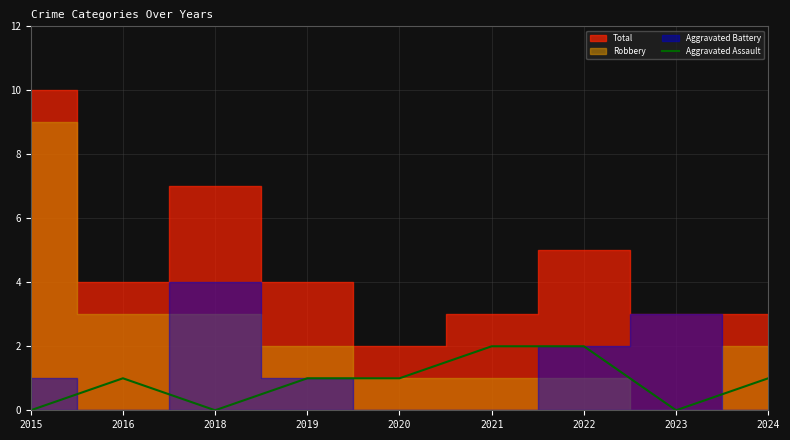

Which category has the lowest value across all series?

2015